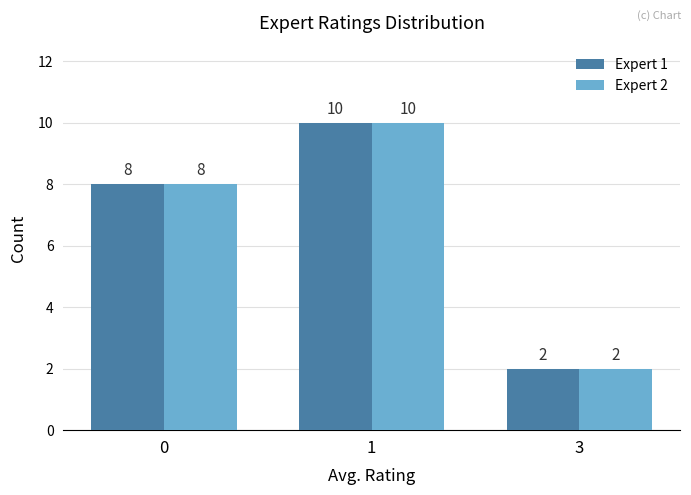

What is the total value across all series at 1?

20